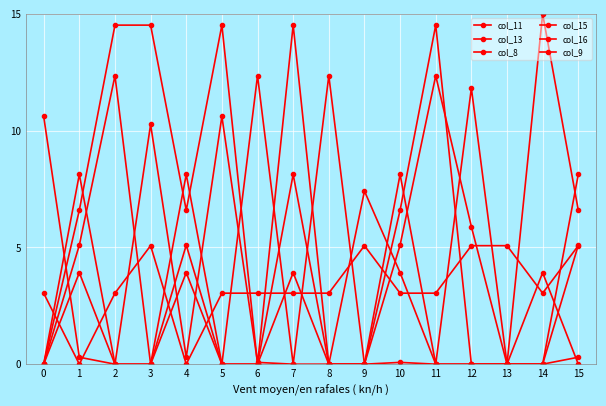

Where do col_9 and col_15 first cross each other?

0 and 1